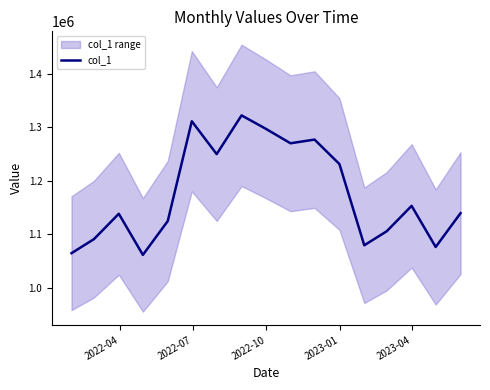

Is it true that the value at 2022-04 is 337176.8?

False